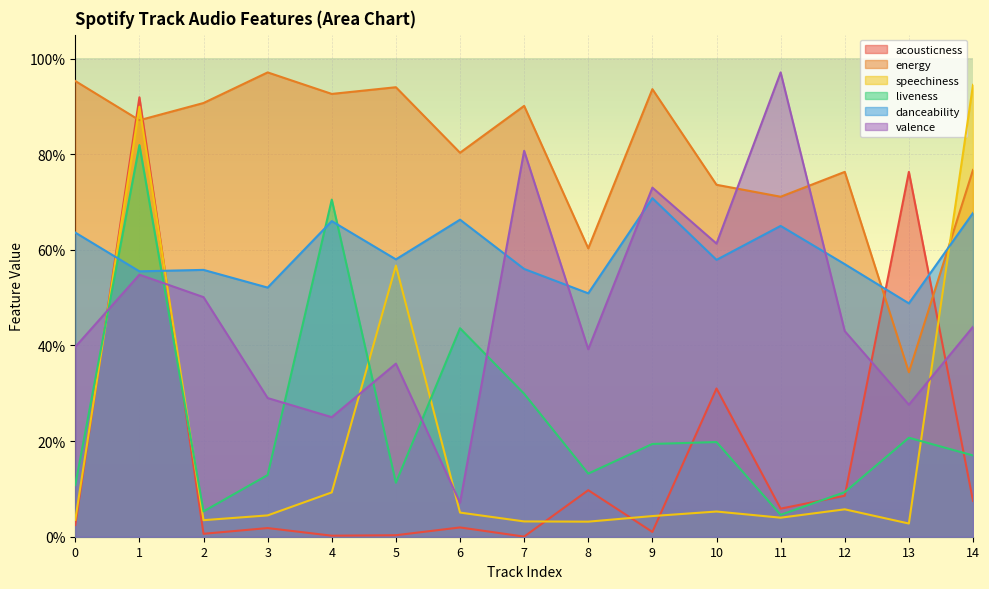

Reading right to left, what are all the values shown in this chart?

acousticness: 0.1	0.8	0.1	0.1	0.3	0.0	0.1	0.0	0.0	0.0	0.0	0.0	0.0	0.9	0.0
energy: 0.8	0.3	0.8	0.7	0.7	0.9	0.6	0.9	0.8	0.9	0.9	1.0	0.9	0.9	1.0
speechiness: 0.9	0.0	0.1	0.0	0.1	0.0	0.0	0.0	0.1	0.6	0.1	0.0	0.0	0.9	0.0
liveness: 0.2	0.2	0.1	0.0	0.2	0.2	0.1	0.3	0.4	0.1	0.7	0.1	0.1	0.8	0.1
danceability: 0.7	0.5	0.6	0.7	0.6	0.7	0.5	0.6	0.7	0.6	0.7	0.5	0.6	0.6	0.6
valence: 0.4	0.3	0.4	1.0	0.6	0.7	0.4	0.8	0.1	0.4	0.2	0.3	0.5	0.5	0.4